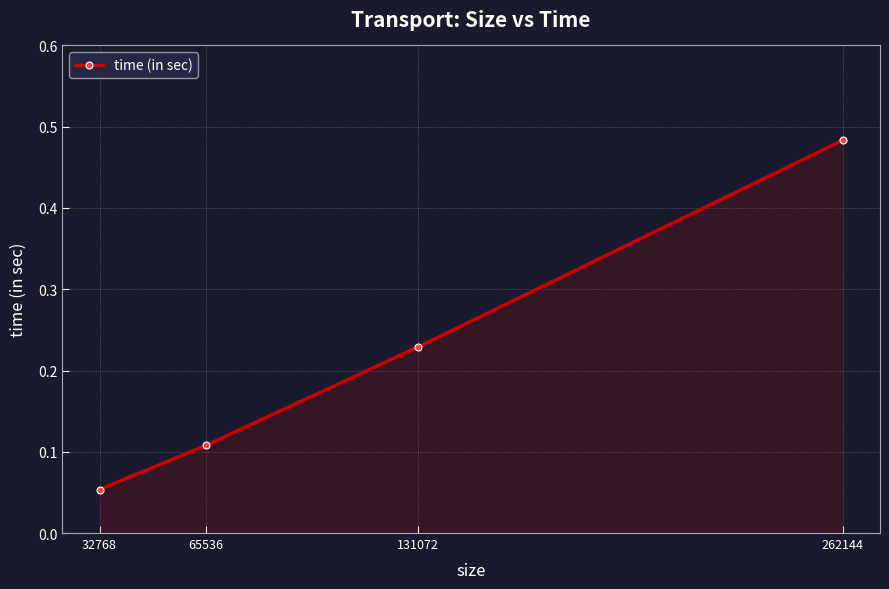

At which category does the chart reach its peak across all series?

262144